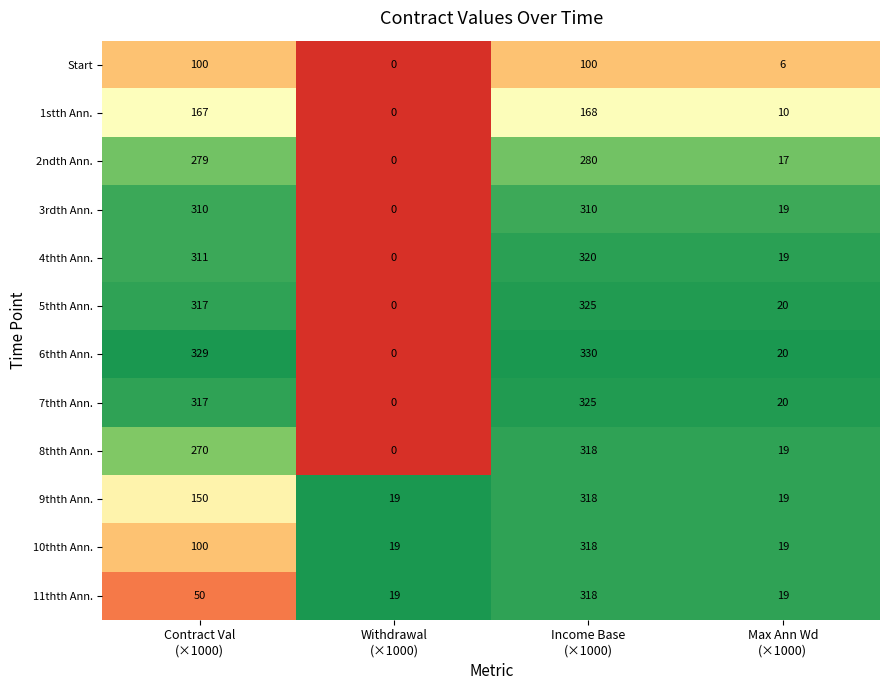

How many 9thth Ann. values are between 19 and 318?

4